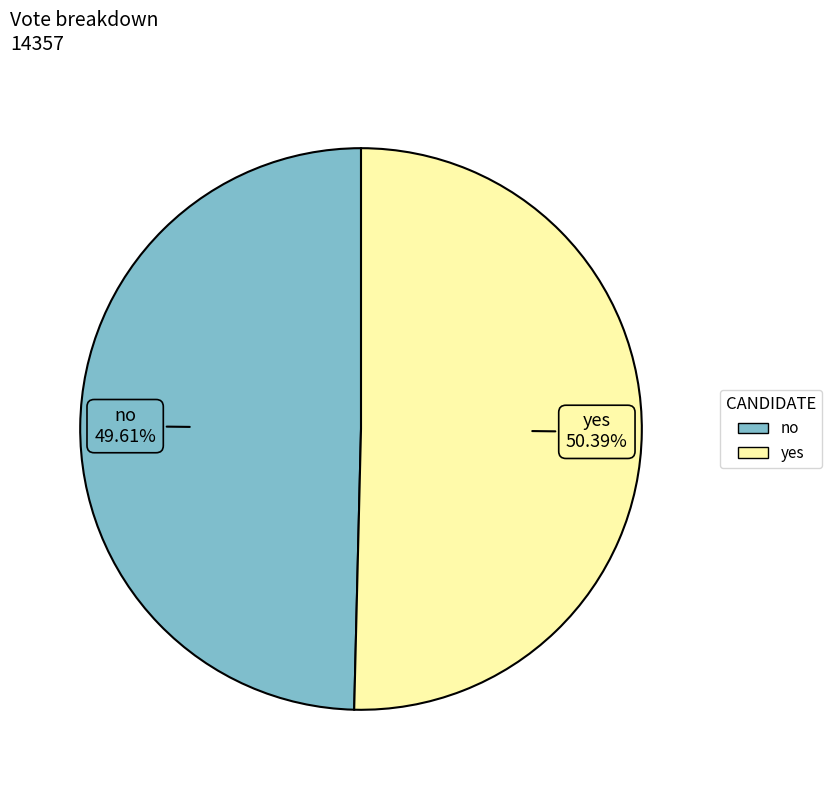

Do yes and no together represent more than half of the pie?

Yes